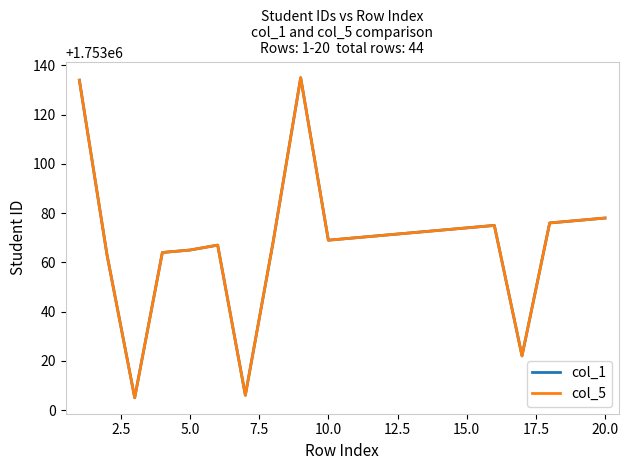

Does the chart have visible grid lines?

No